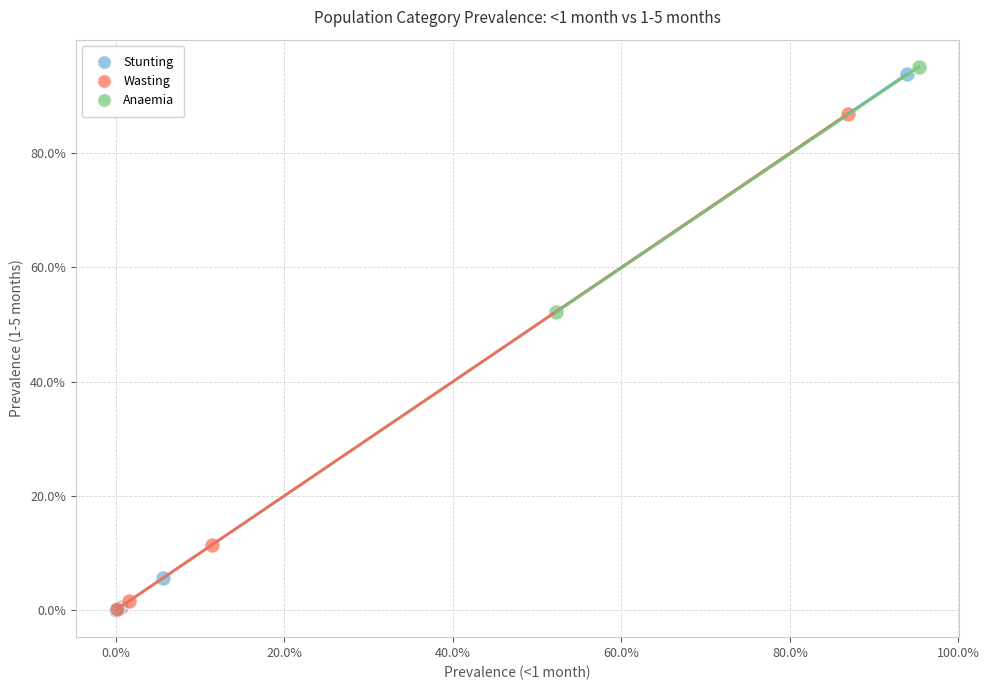

What are all the series names shown in the legend?

Stunting, Wasting, Anaemia